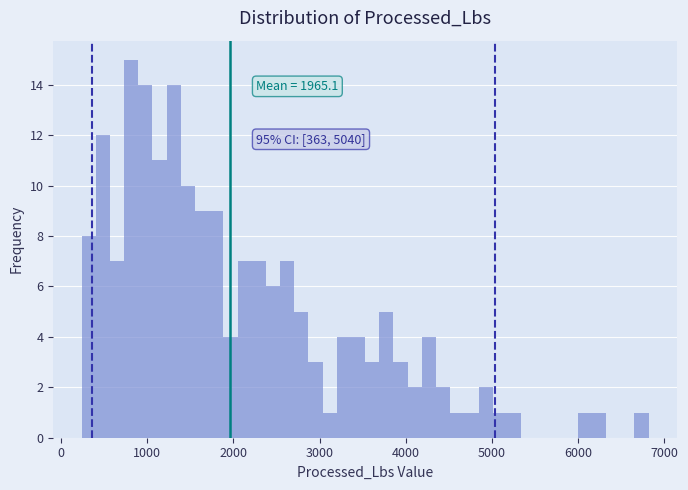

Around what value on the x-axis is the tallest bar? Give the approximate position of its centre, as read against the axis.

800